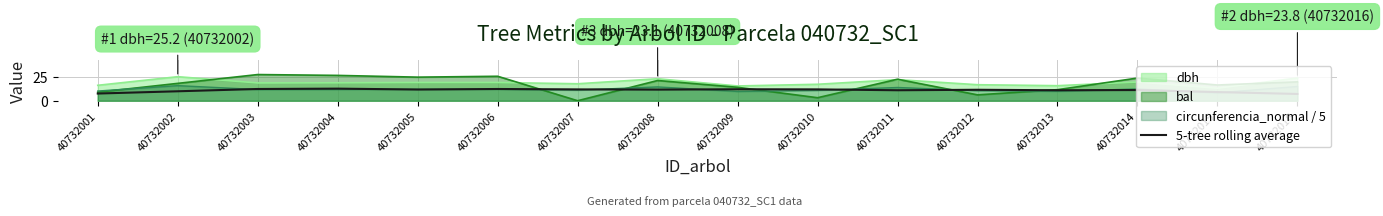

Reading left to right, transcribe all the data shown in this chart.

40732001=7.6	40732002=9.9	40732003=12.3	40732004=12.7	40732005=11.8	40732006=12.3	40732007=11.9	40732008=11.7	40732009=12.0	40732010=11.9	40732011=11.0	40732012=11.5	40732013=11.0	40732014=11.2	40732015=9.1	40732016=7.1